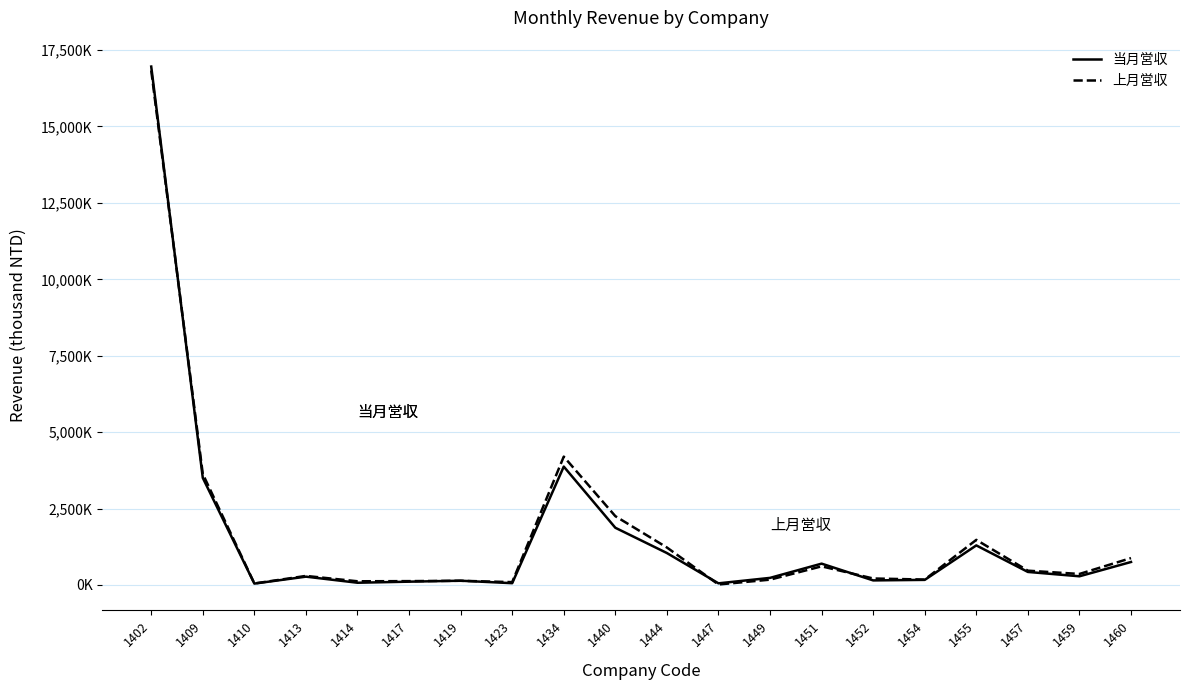

What is the sum of the 上月営収 values at 1417 and 1444?

1349304